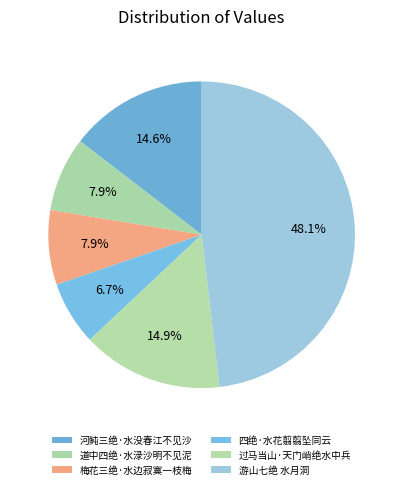

Is it true that 河鲀三绝·水没春江不见沙 is 26% of the pie?

False